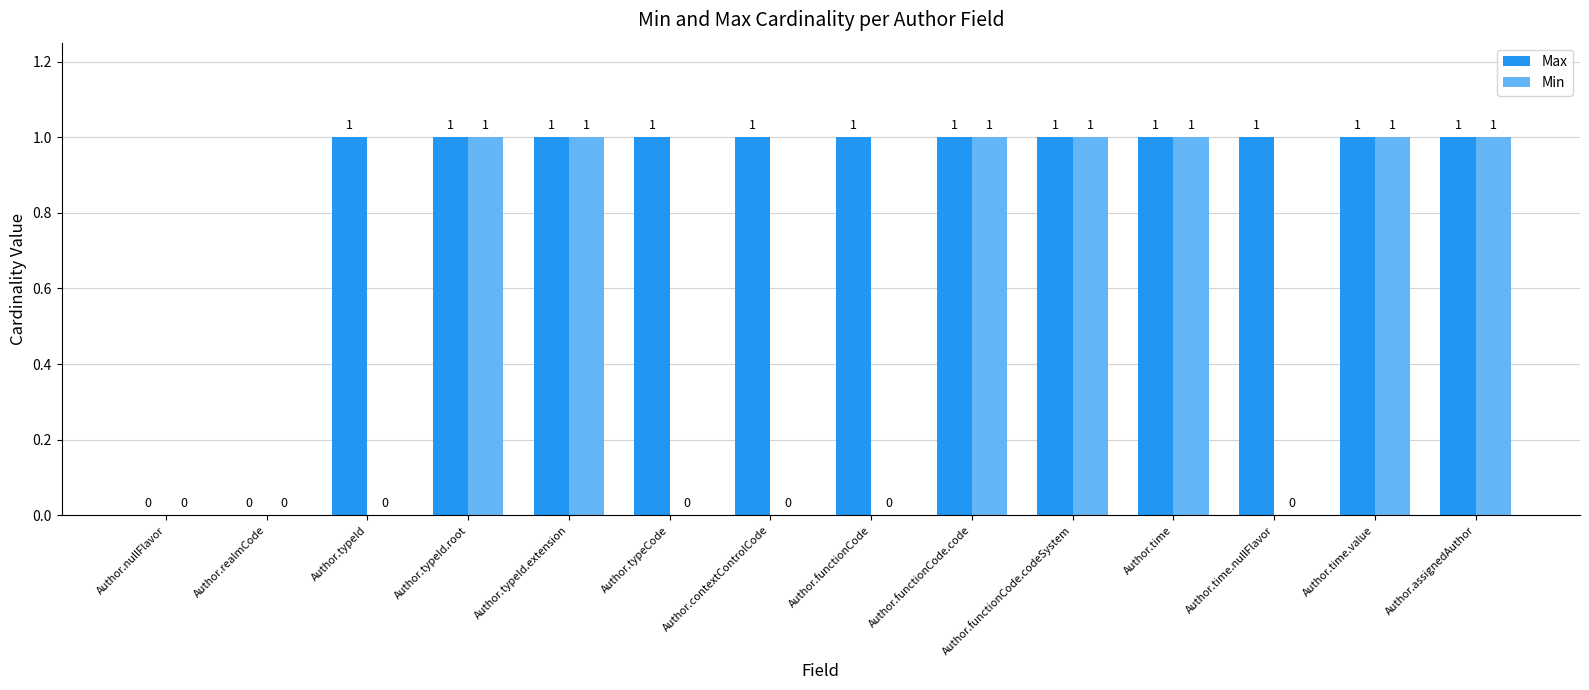

True or false: Max has a value of 0 at Author.typeId.extension.

False